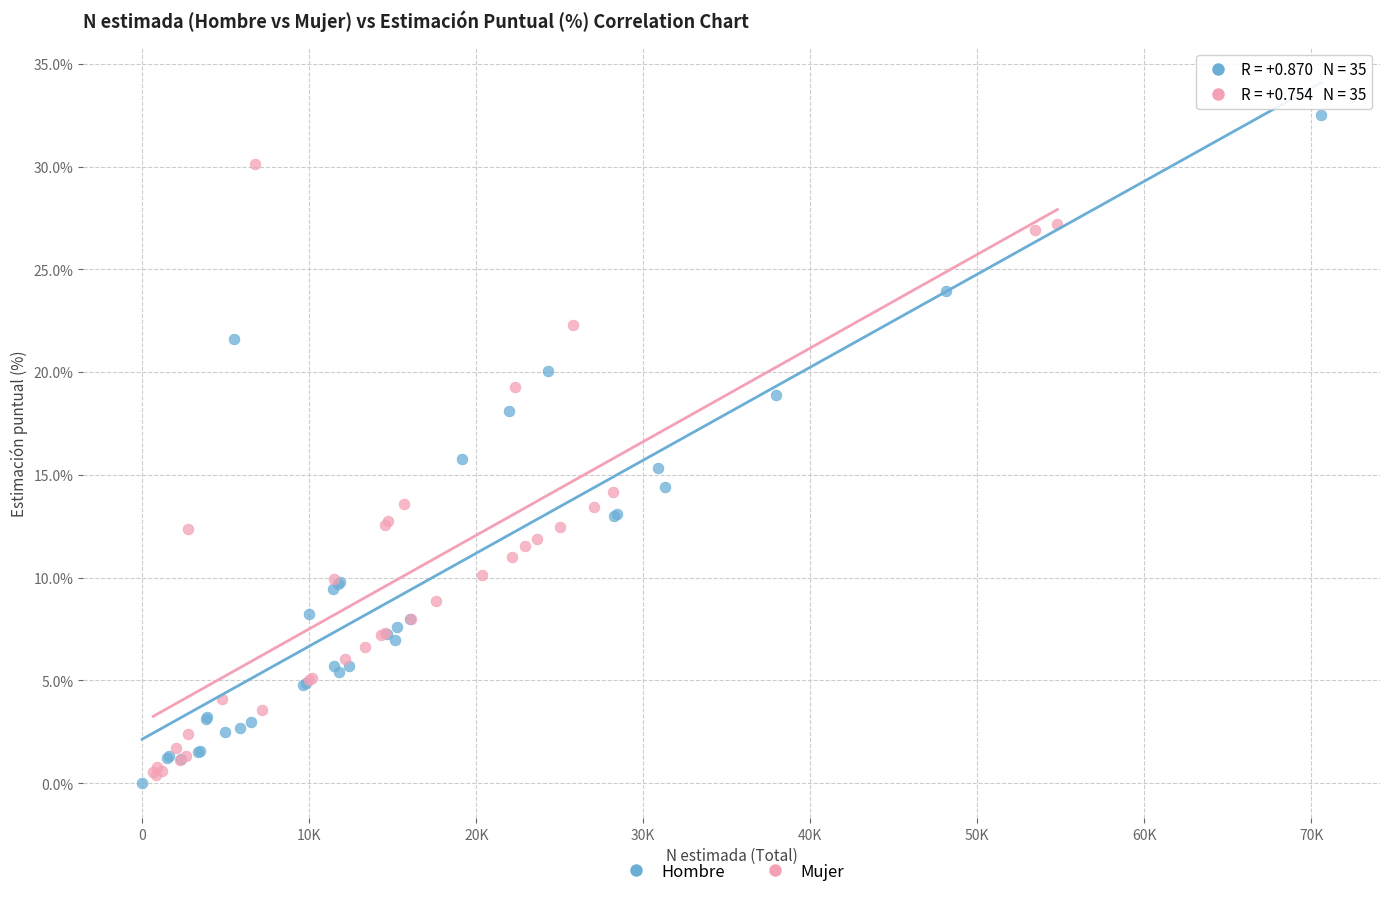

What are all the series names shown in the legend?

Hombre, Mujer